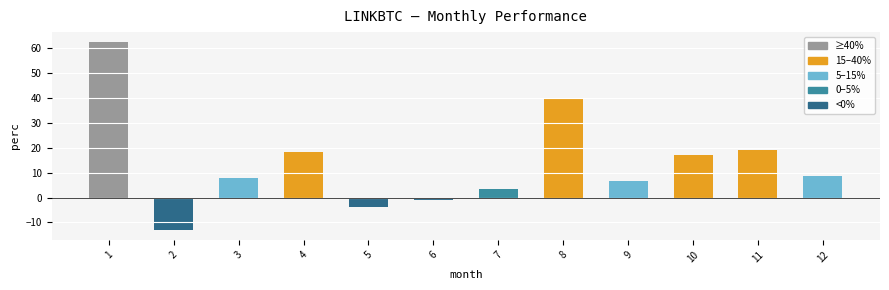

Reading left to right, transcribe all the data shown in this chart.

1=62.7	2=-13.2	3=8.0	4=18.2	5=-3.9	6=-1.1	7=3.4	8=39.7	9=6.6	10=17.1	11=19.1	12=8.8